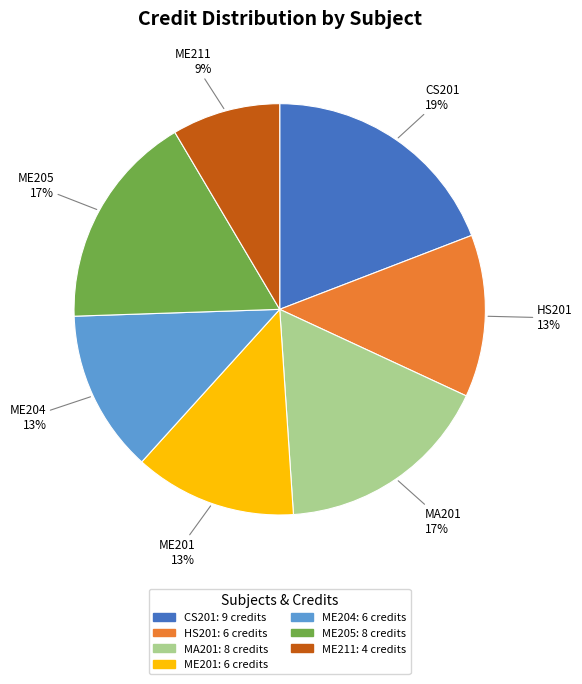

Is the sum of ME201 and ME204 greater than half?

No